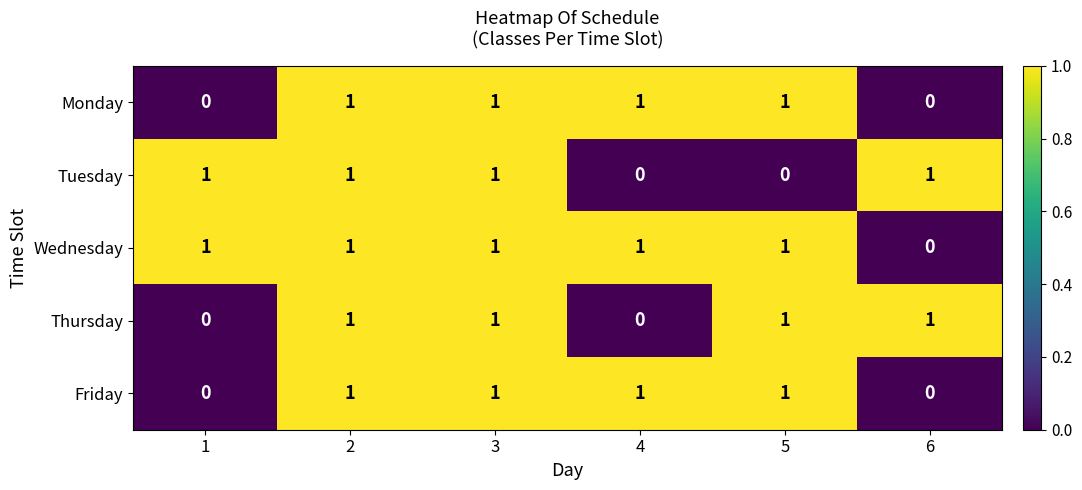

The Tuesday series shows 1 at 6. True or false?

True